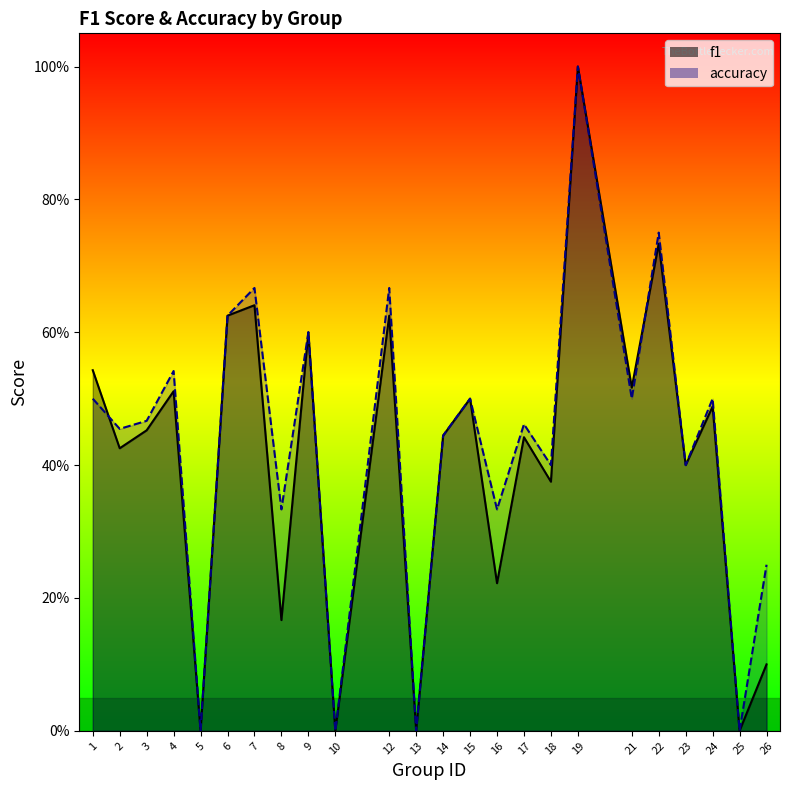

The f1 series shows 0.2 at 18. True or false?

False